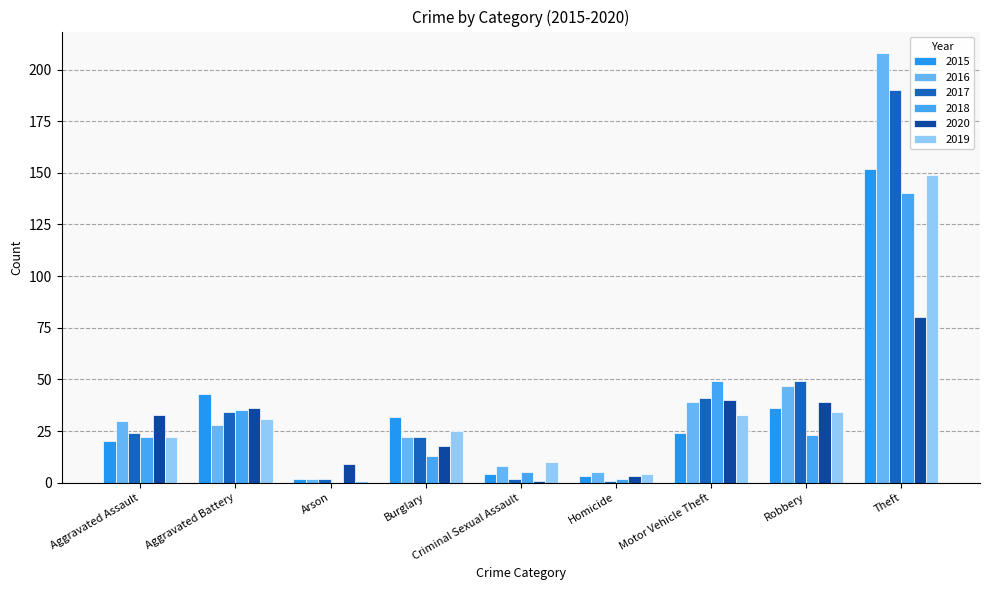

What is the total value across all series at Aggravated Assault?

151